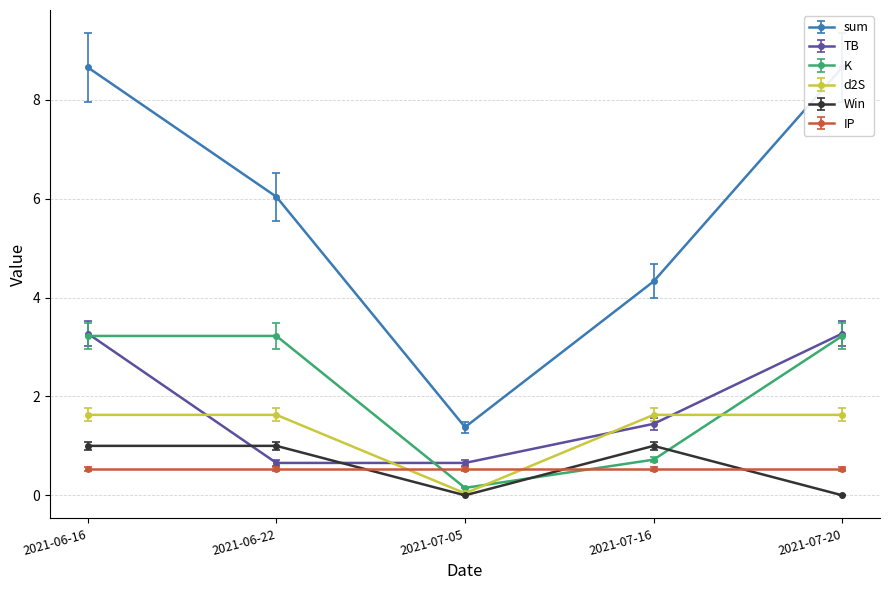

At which category does the chart reach its minimum across all series?

2021-07-05